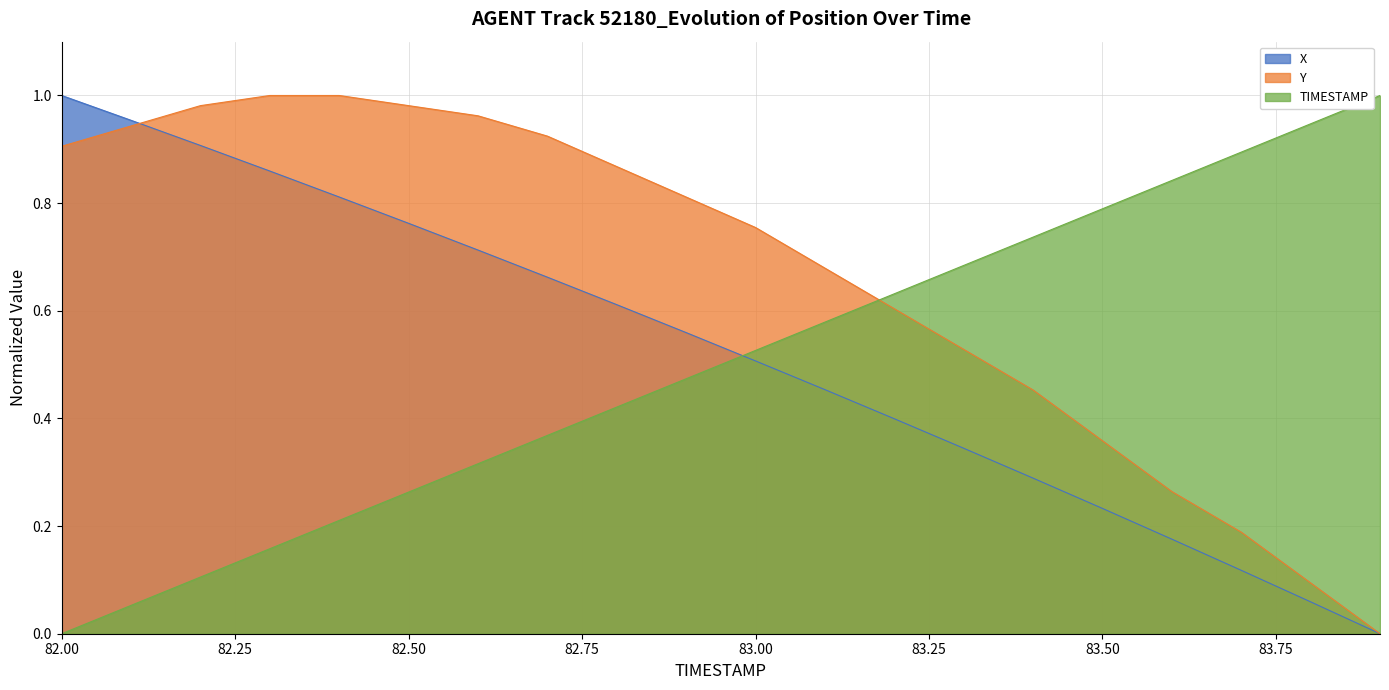

What is the sum of all Y values?

13.3